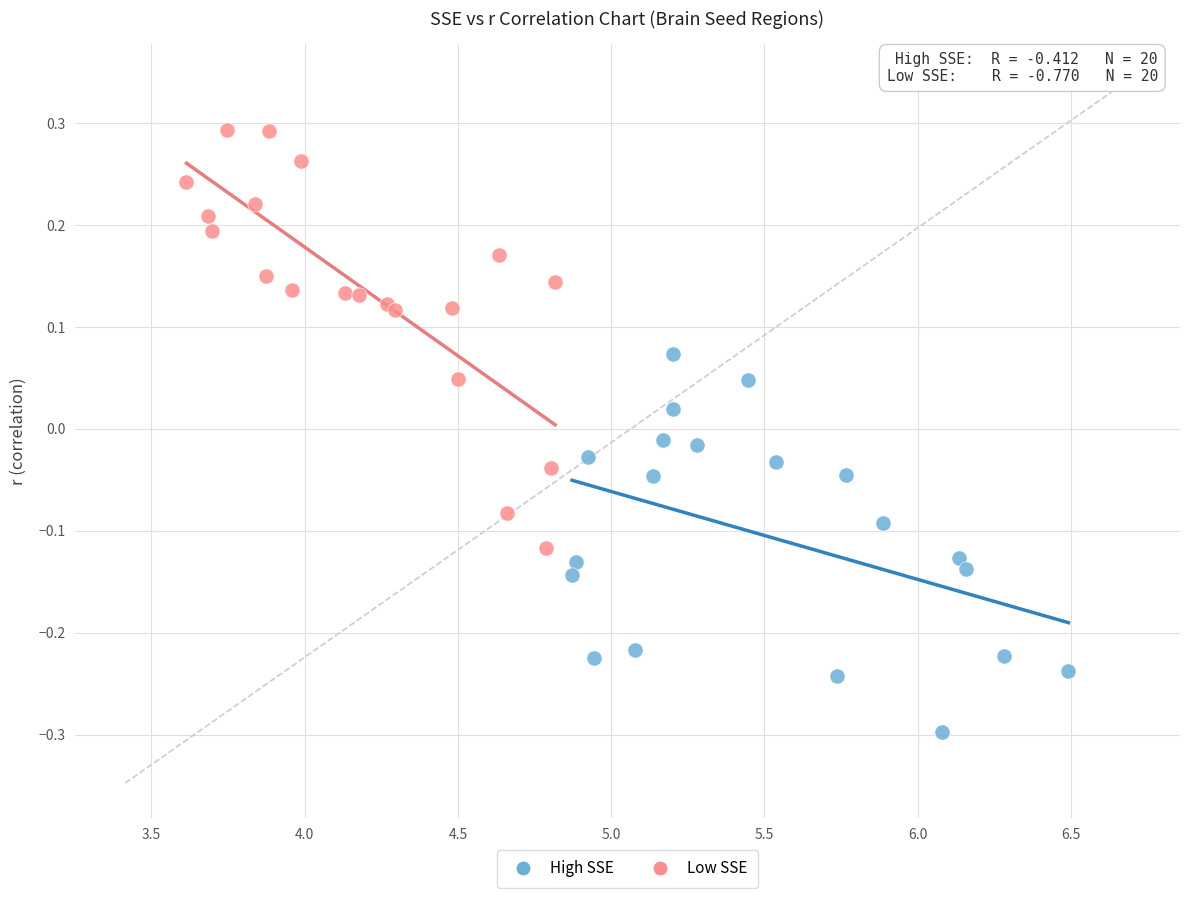

Which series reaches the minimum Y coordinate?

High SSE